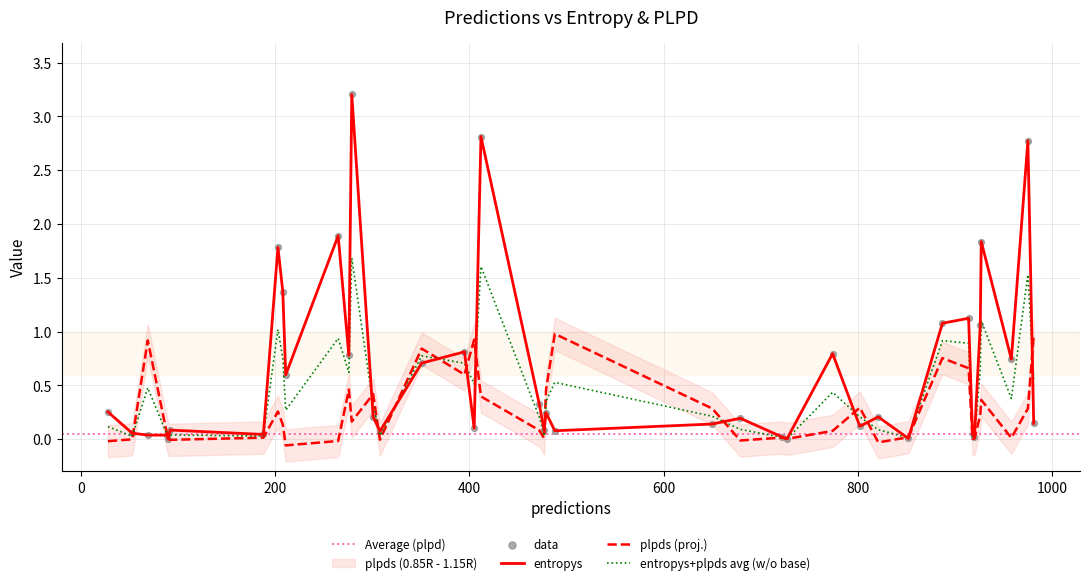

What is the highest value of the plpds (proj.) series?

1.0